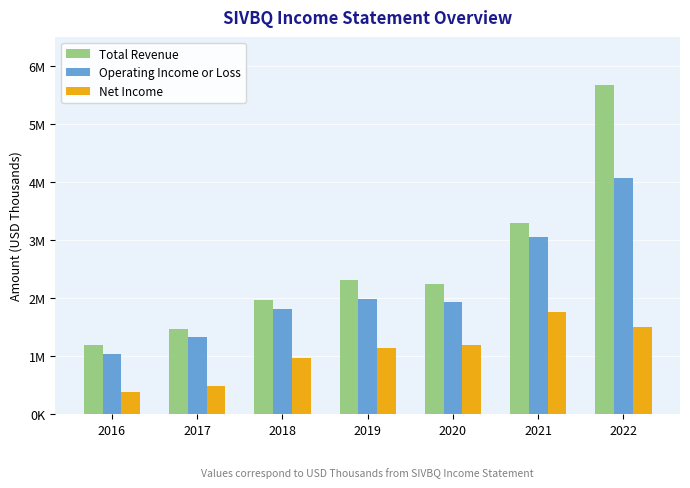

The Net Income series shows 1704277 at 2019. True or false?

False